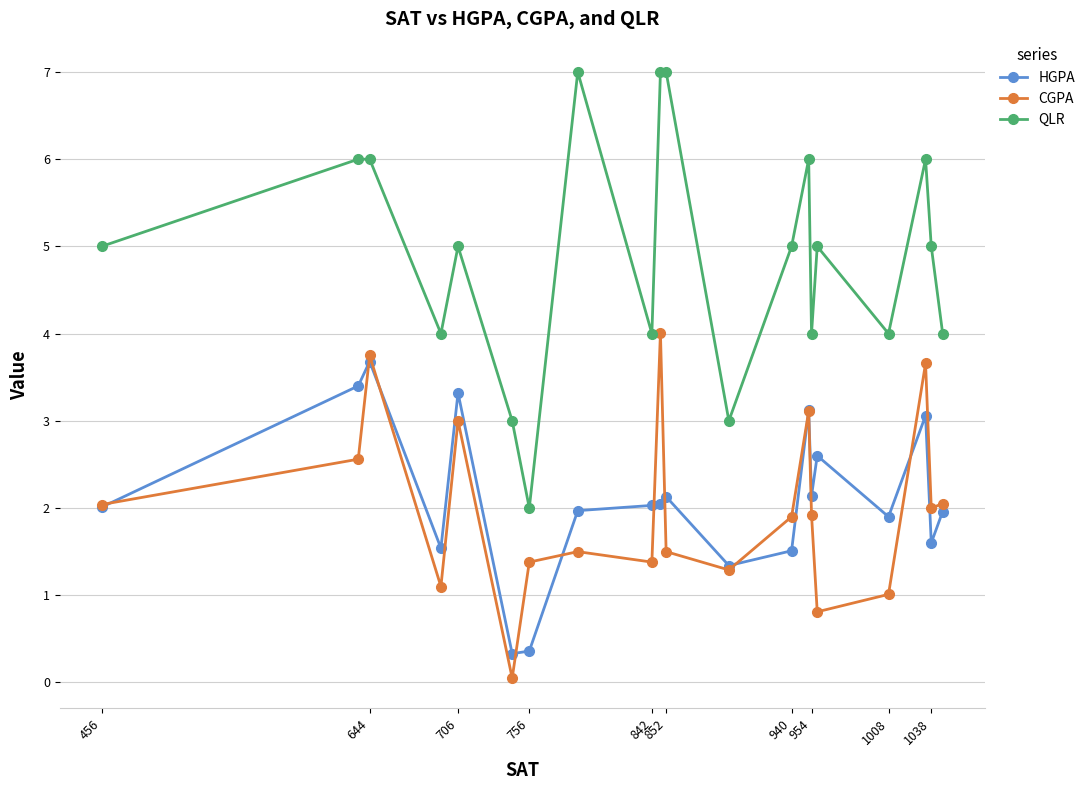

What is the value of the CGPA point at the 17th from the left?

1.0